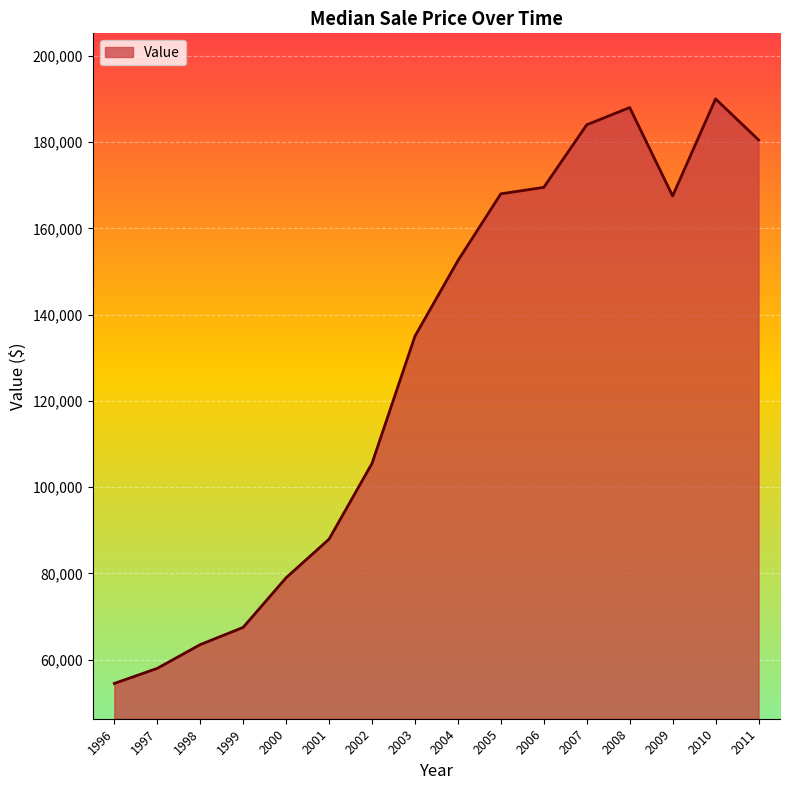

What is the smallest value displayed?

54500